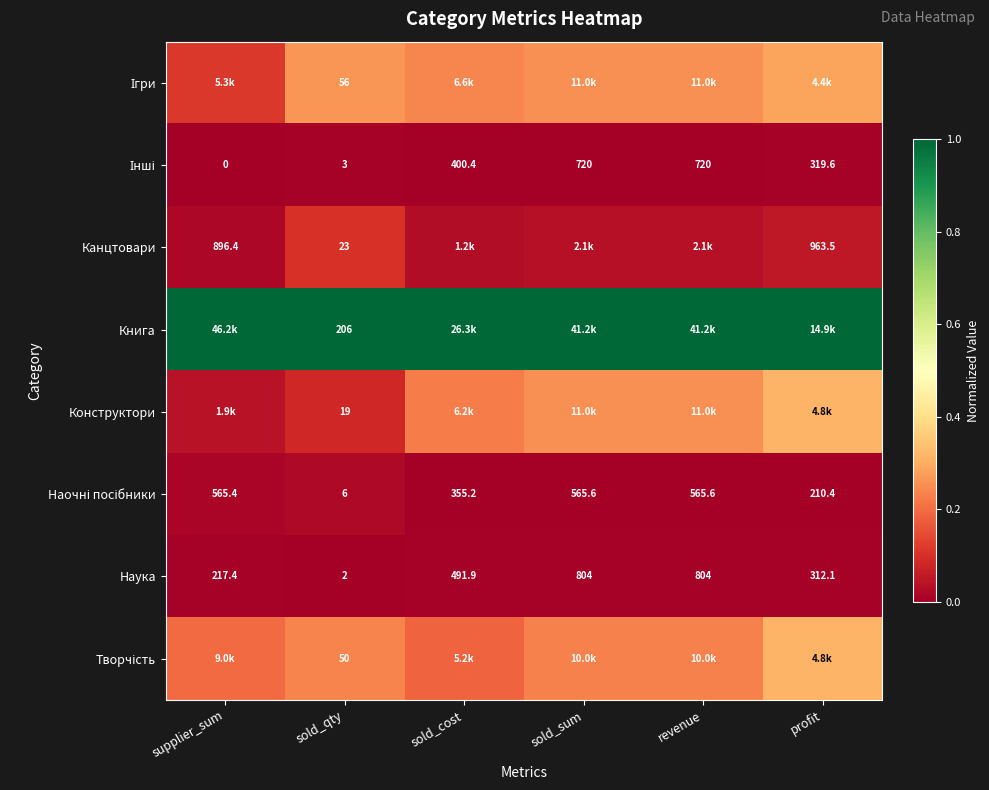

Where does the Наука series first go above 491?

sold_cost